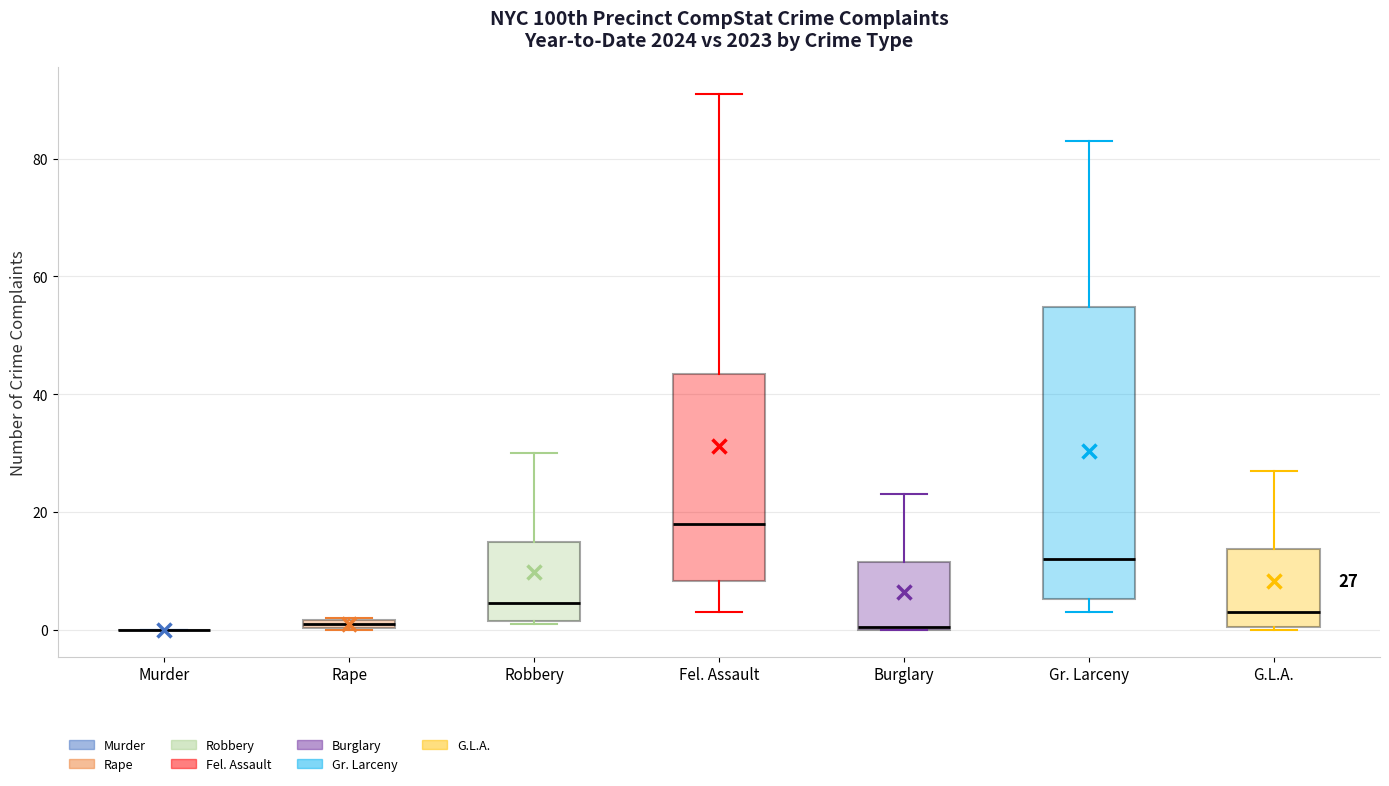

Comparing the boxes themselves (not the whiskers), which one is the tallest?

Gr. Larceny